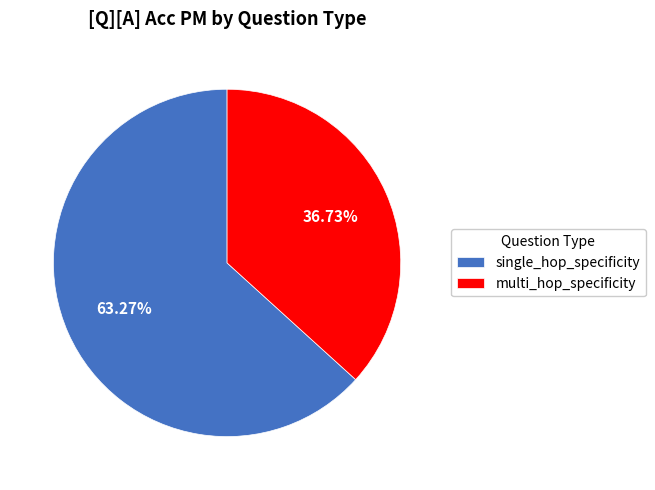

Is there a majority slice in this chart?

Yes